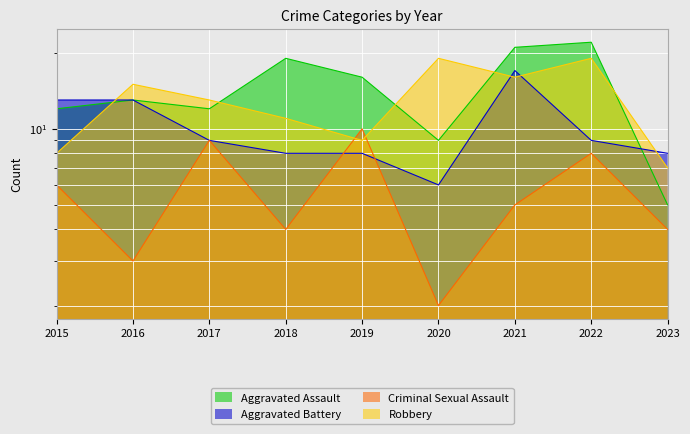

Rank the series by their average value, from lowest to highest.

Criminal Sexual Assault, Aggravated Battery, Robbery, Aggravated Assault